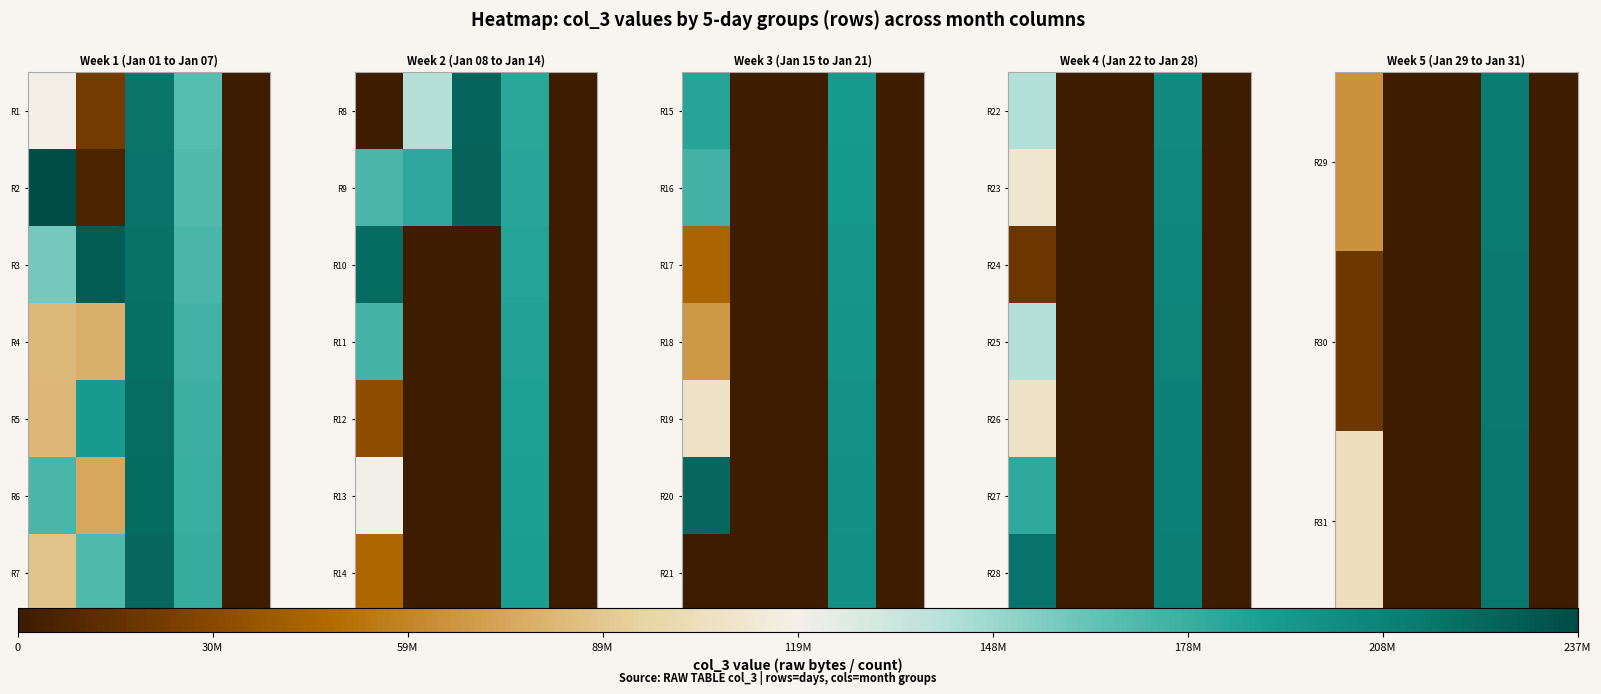

At which category is the sum across all series the highest?

Apr